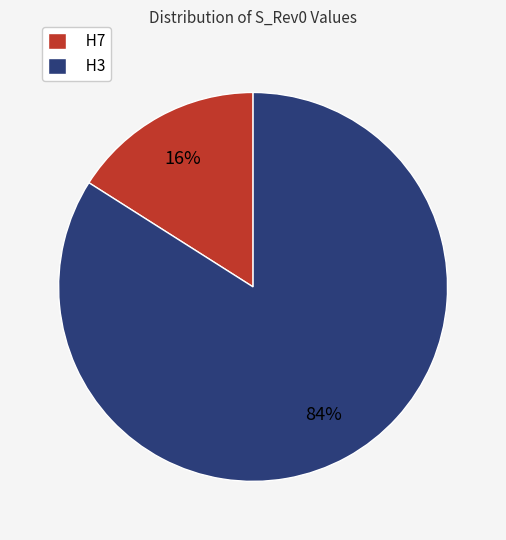

Count the number of slices in the pie.

2